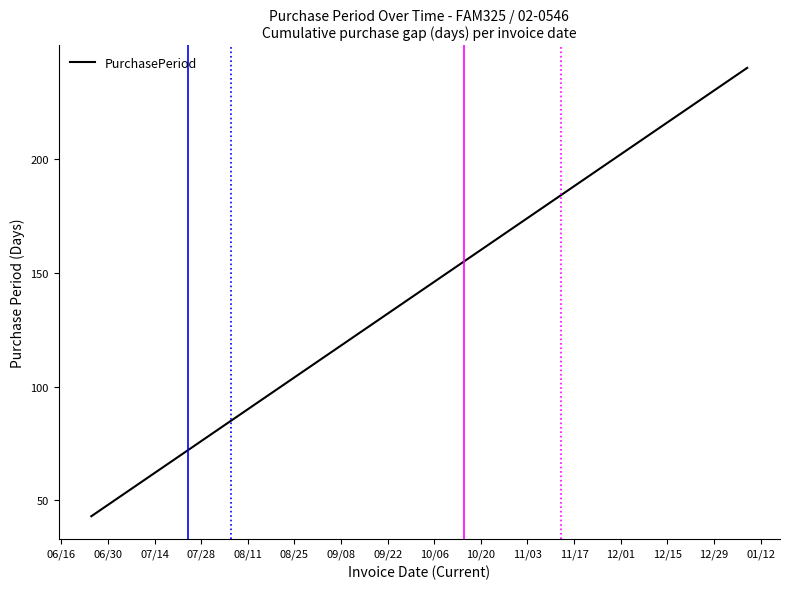

What is the difference between the maximum and minimum values?

197